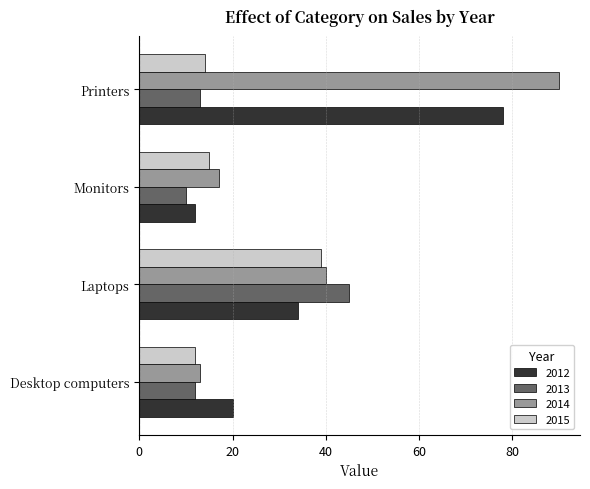

The value of 2015 at Laptops is 39. True or false?

True